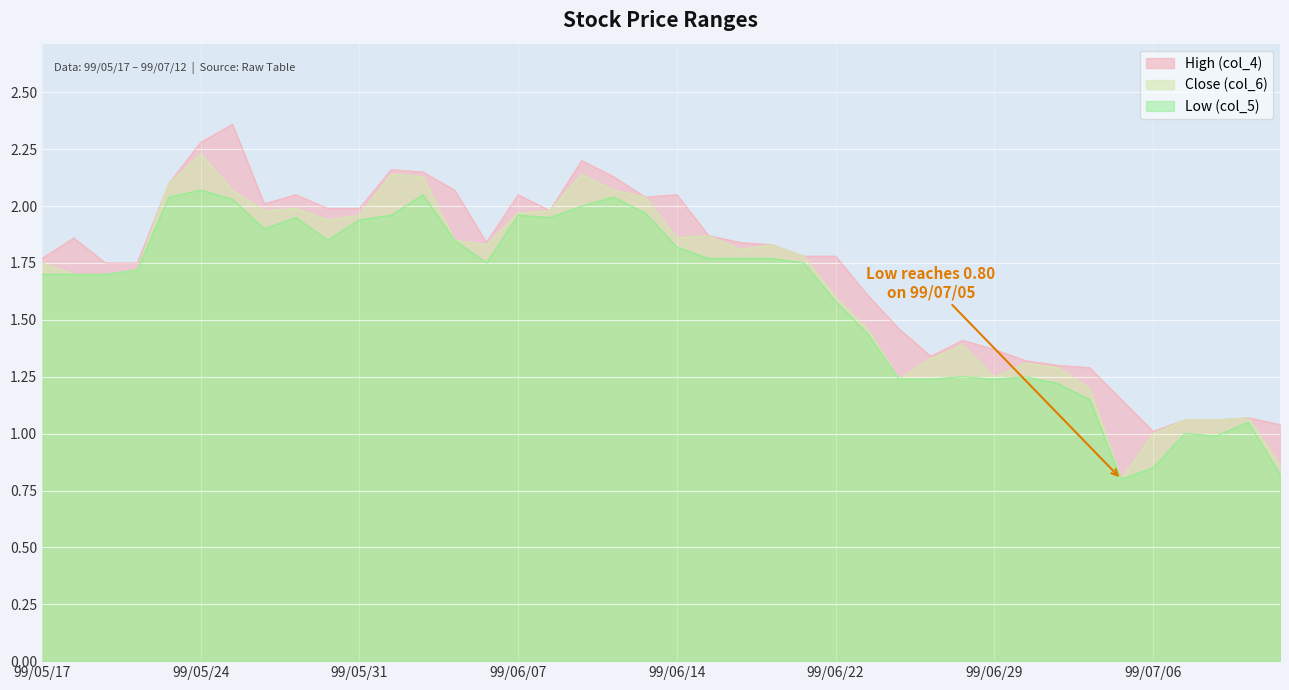

How many categories are shown in the chart?

40